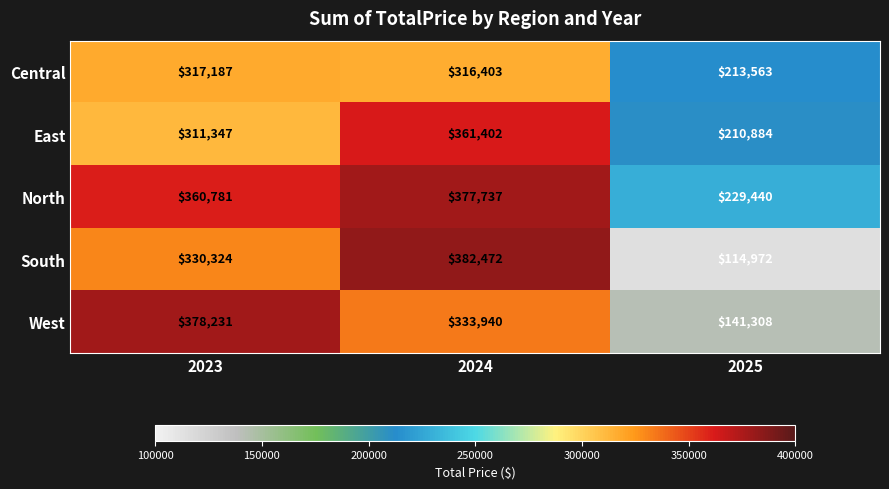

At which category is the sum across all series the highest?

2024